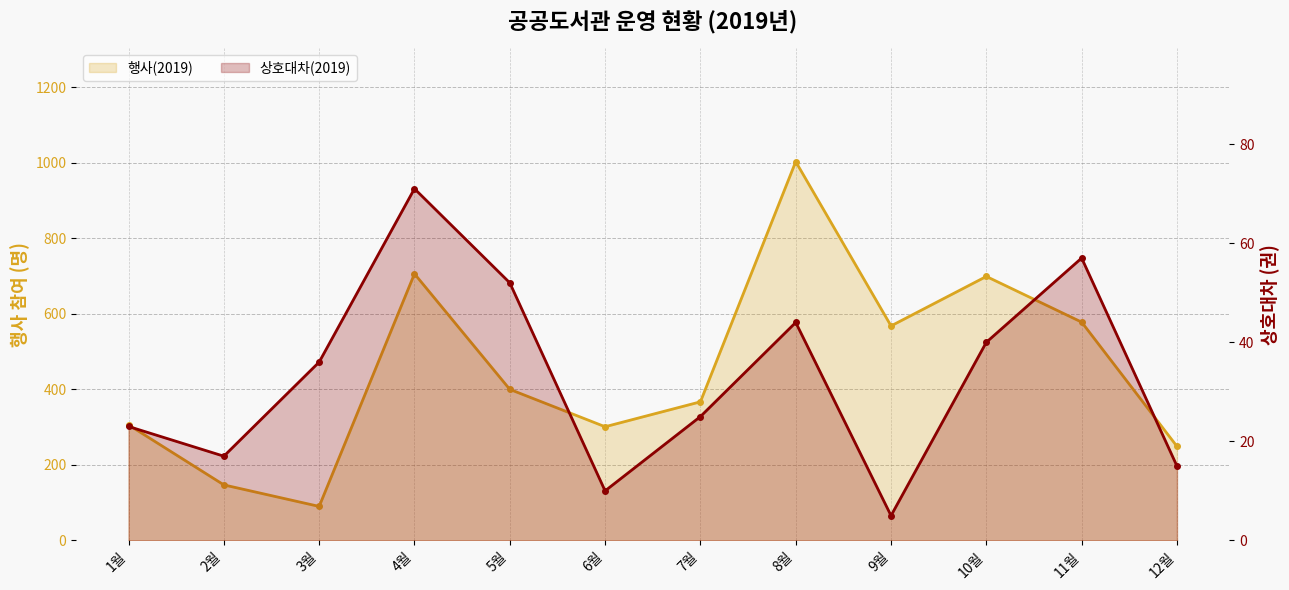

Where is 상호대차(2019) nearest to the value 38?

3월